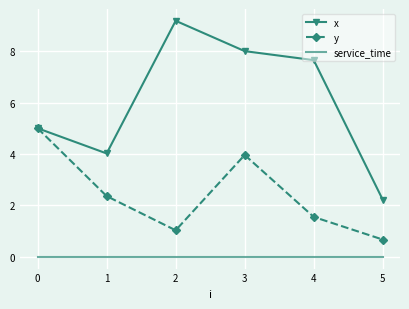

The value of service_time at 4 is 0.0. True or false?

True